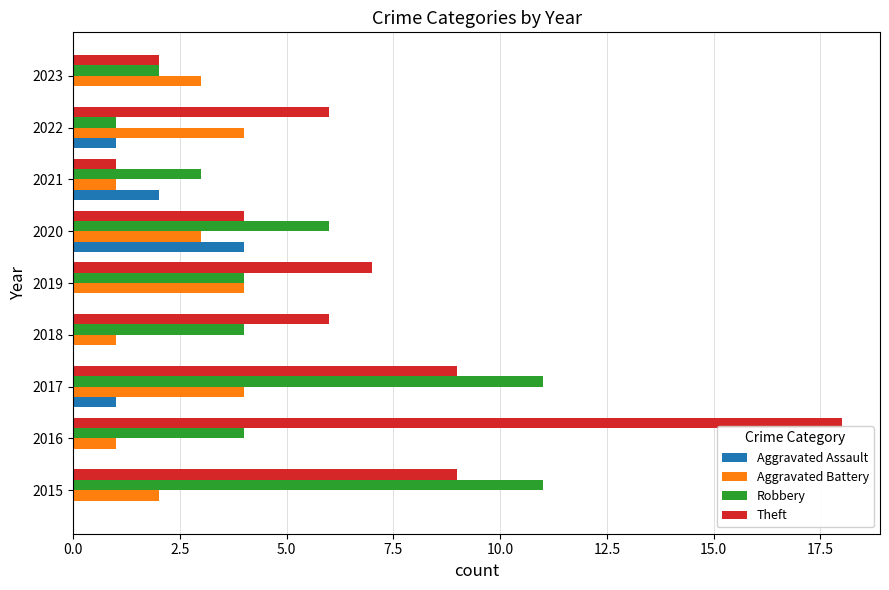

How many series are shown in this chart?

4